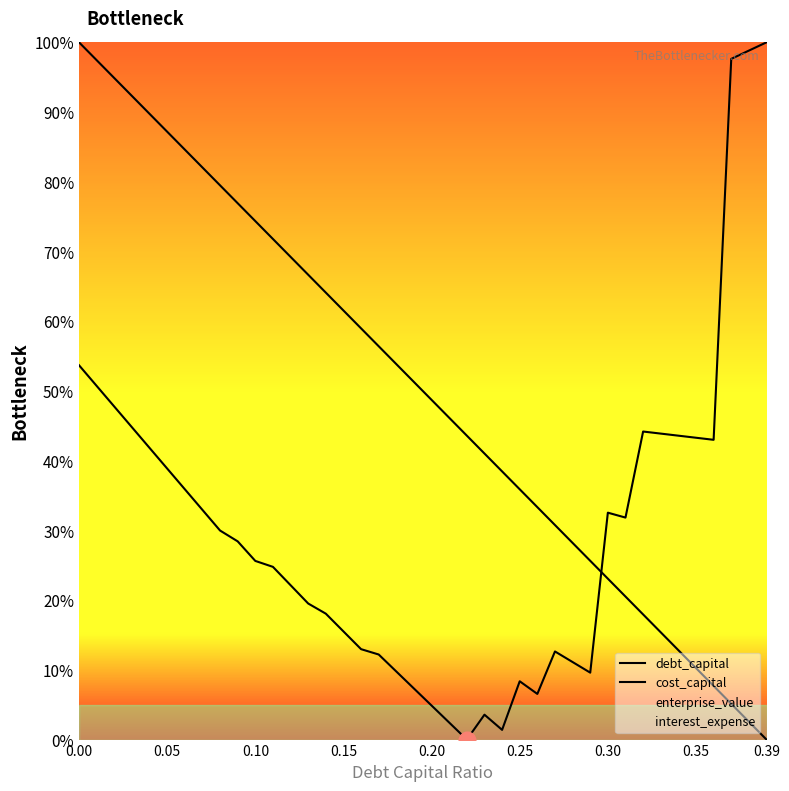

What is the label of the 3rd point from the left?

0.10